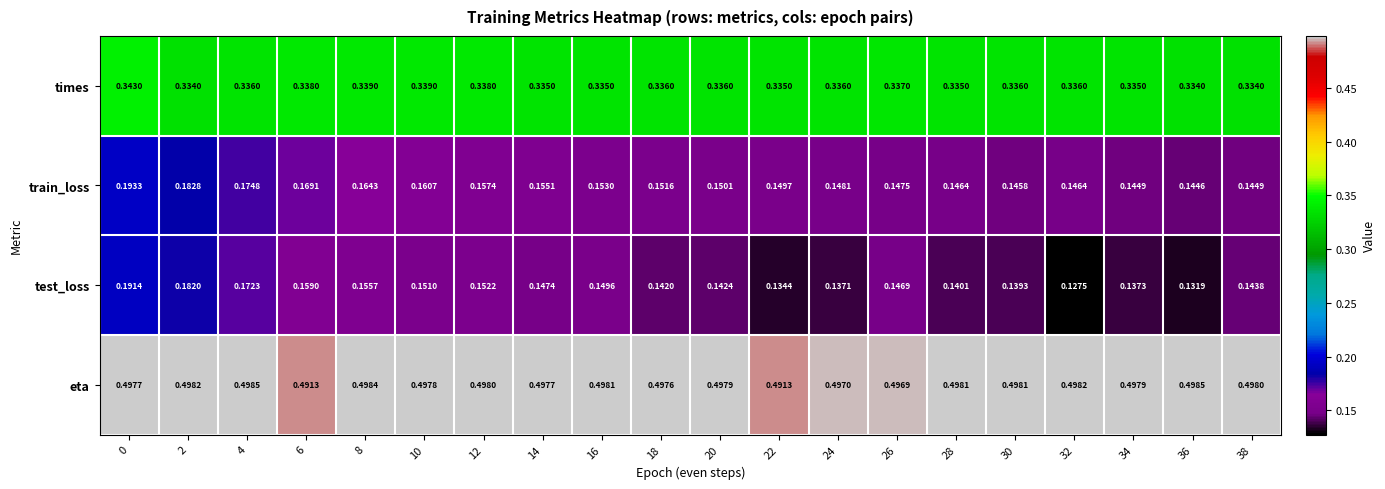

Rank the series at 28 from lowest to highest value.

test_loss, train_loss, times, eta